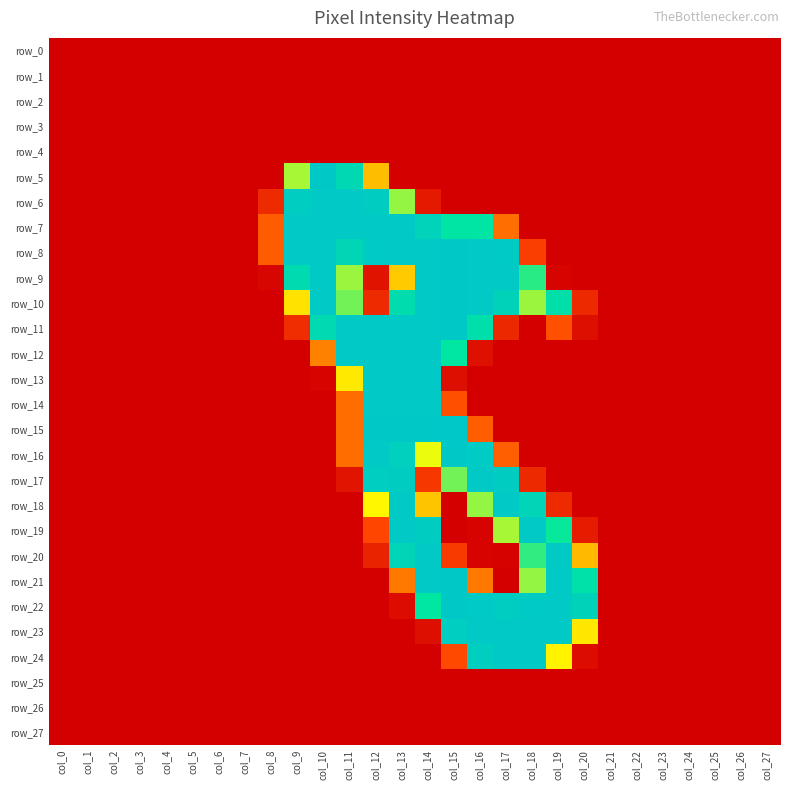

Reading left to right, list all the values displayed in this chart.

row_0: 0	0	0	0	0	0	0	0	0	0	0	0	0	0	0	0	0	0	0	0	0	0	0	0	0	0	0	0
row_1: 0	0	0	0	0	0	0	0	0	0	0	0	0	0	0	0	0	0	0	0	0	0	0	0	0	0	0	0
row_2: 0	0	0	0	0	0	0	0	0	0	0	0	0	0	0	0	0	0	0	0	0	0	0	0	0	0	0	0
row_3: 0	0	0	0	0	0	0	0	0	0	0	0	0	0	0	0	0	0	0	0	0	0	0	0	0	0	0	0
row_4: 0	0	0	0	0	0	0	0	0	0	0	0	0	0	0	0	0	0	0	0	0	0	0	0	0	0	0	0
row_5: 0	0	0	0	0	0	0	0	0	166	254	222	125	0	0	0	0	0	0	0	0	0	0	0	0	0	0	0
row_6: 0	0	0	0	0	0	0	0	40	244	253	253	247	169	24	0	0	0	0	0	0	0	0	0	0	0	0	0
row_7: 0	0	0	0	0	0	0	0	76	253	253	253	253	253	232	198	197	86	0	0	0	0	0	0	0	0	0	0
row_8: 0	0	0	0	0	0	0	0	76	253	253	227	250	253	253	254	253	250	57	0	0	0	0	0	0	0	0	0
row_9: 0	0	0	0	0	0	0	0	6	219	253	168	18	131	253	254	253	253	185	4	0	0	0	0	0	0	0	0
row_10: 0	0	0	0	0	0	0	0	0	141	253	174	40	215	253	254	253	234	168	208	38	0	0	0	0	0	0	0
row_11: 0	0	0	0	0	0	0	0	0	42	220	253	253	253	253	254	209	37	0	70	14	0	0	0	0	0	0	0
row_12: 0	0	0	0	0	0	0	0	0	0	96	253	253	253	253	193	15	0	0	0	0	0	0	0	0	0	0	0
row_13: 0	0	0	0	0	0	0	0	0	0	3	144	253	253	253	14	0	0	0	0	0	0	0	0	0	0	0	0
row_14: 0	0	0	0	0	0	0	0	0	0	0	85	253	253	253	70	0	0	0	0	0	0	0	0	0	0	0	0
row_15: 0	0	0	0	0	0	0	0	0	0	0	85	254	254	254	255	77	0	0	0	0	0	0	0	0	0	0	0
row_16: 0	0	0	0	0	0	0	0	0	0	0	85	253	238	156	254	249	78	0	0	0	0	0	0	0	0	0	0
row_17: 0	0	0	0	0	0	0	0	0	0	0	19	243	246	51	174	252	247	38	0	0	0	0	0	0	0	0	0
row_18: 0	0	0	0	0	0	0	0	0	0	0	0	150	253	128	0	169	253	228	40	0	0	0	0	0	0	0	0
row_19: 0	0	0	0	0	0	0	0	0	0	0	0	64	253	246	0	3	166	253	190	26	0	0	0	0	0	0	0
row_20: 0	0	0	0	0	0	0	0	0	0	0	0	32	229	253	54	3	2	184	253	124	0	0	0	0	0	0	0
row_21: 0	0	0	0	0	0	0	0	0	0	0	0	0	91	253	254	91	0	169	253	206	0	0	0	0	0	0	0
row_22: 0	0	0	0	0	0	0	0	0	0	0	0	0	12	193	254	251	244	250	253	234	0	0	0	0	0	0	0
row_23: 0	0	0	0	0	0	0	0	0	0	0	0	0	0	14	243	253	253	253	253	143	0	0	0	0	0	0	0
row_24: 0	0	0	0	0	0	0	0	0	0	0	0	0	0	0	66	242	253	253	148	12	0	0	0	0	0	0	0
row_25: 0	0	0	0	0	0	0	0	0	0	0	0	0	0	0	0	0	0	0	0	0	0	0	0	0	0	0	0
row_26: 0	0	0	0	0	0	0	0	0	0	0	0	0	0	0	0	0	0	0	0	0	0	0	0	0	0	0	0
row_27: 0	0	0	0	0	0	0	0	0	0	0	0	0	0	0	0	0	0	0	0	0	0	0	0	0	0	0	0